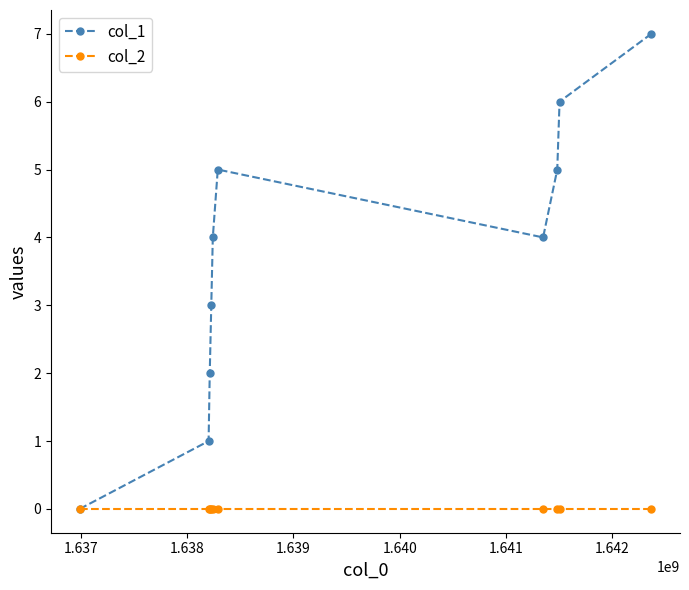

What is the maximum value shown in the chart?

7